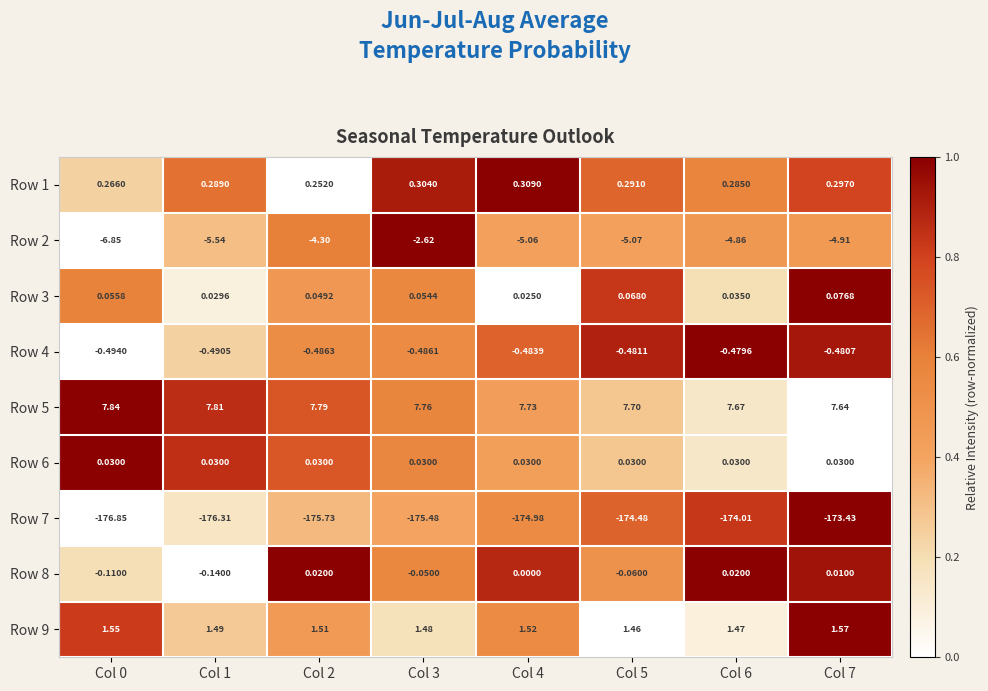

Is the value of Row 1 at Col 7 greater than the value of Row 2 at Col 5?

Yes